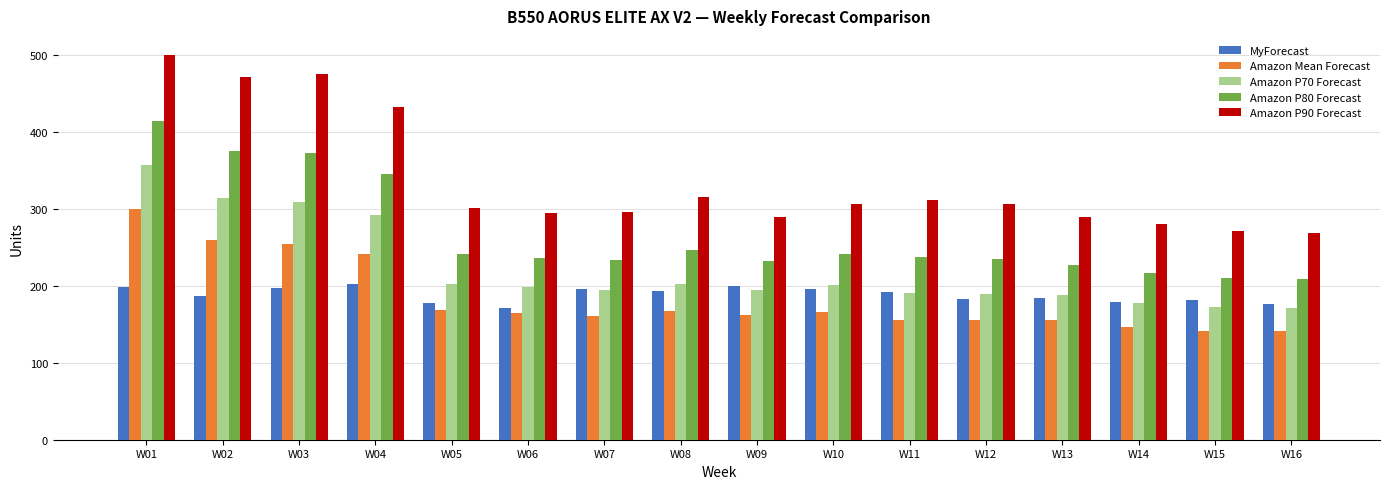

Which series has the largest range (max minus min)?

Amazon P90 Forecast